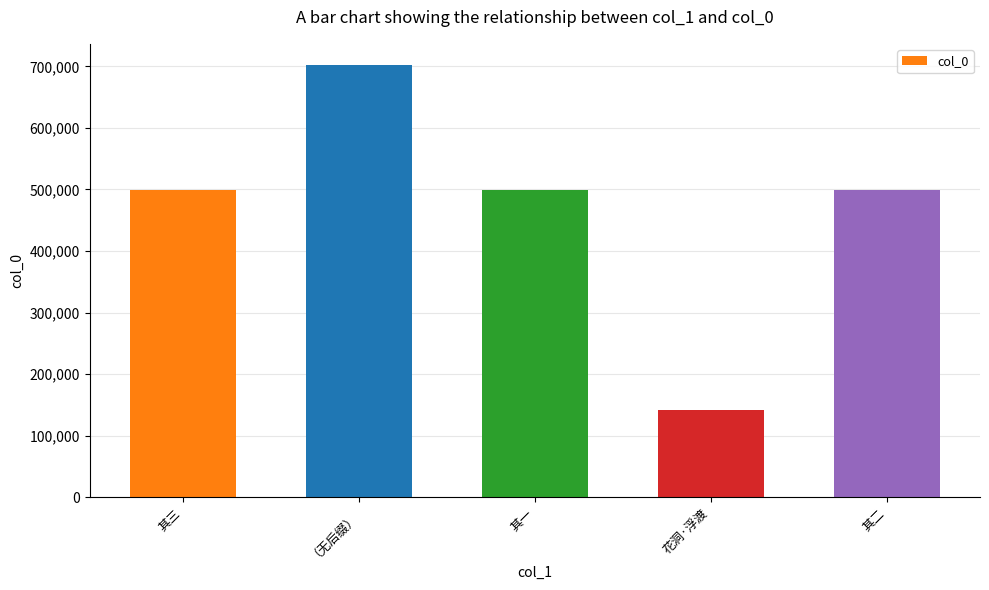

Between 其二 and 花洞·浮渡, which is larger?

其二